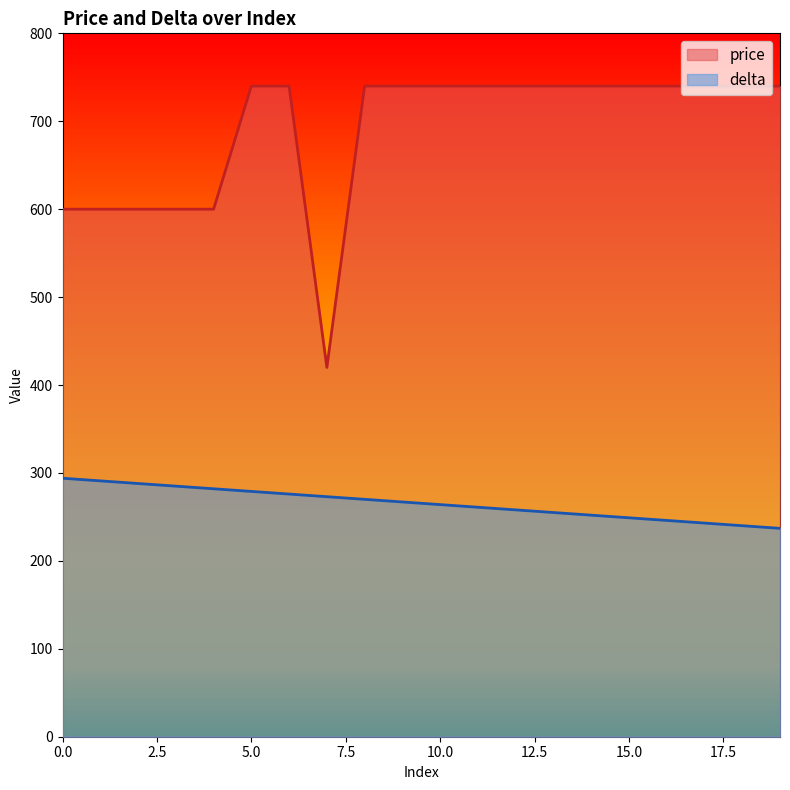

Does the chart display data point markers on the line(s)?

No